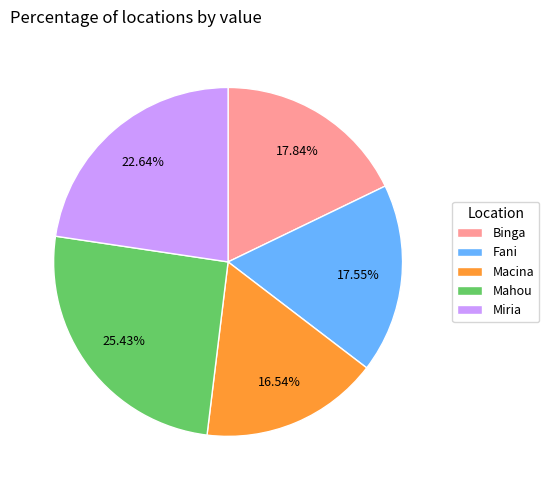

What is the ratio of the value at Miria to the value at Binga?

1.3